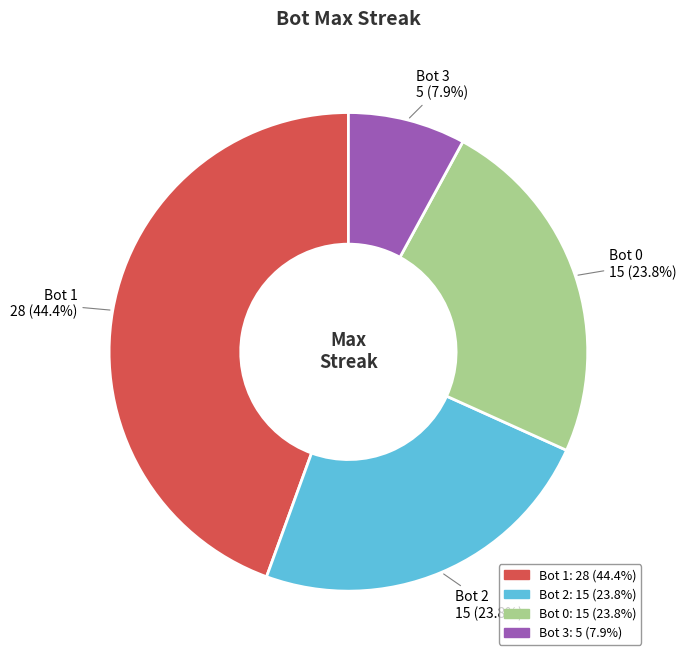

To the nearest percent, what is the average slice percentage?

25%